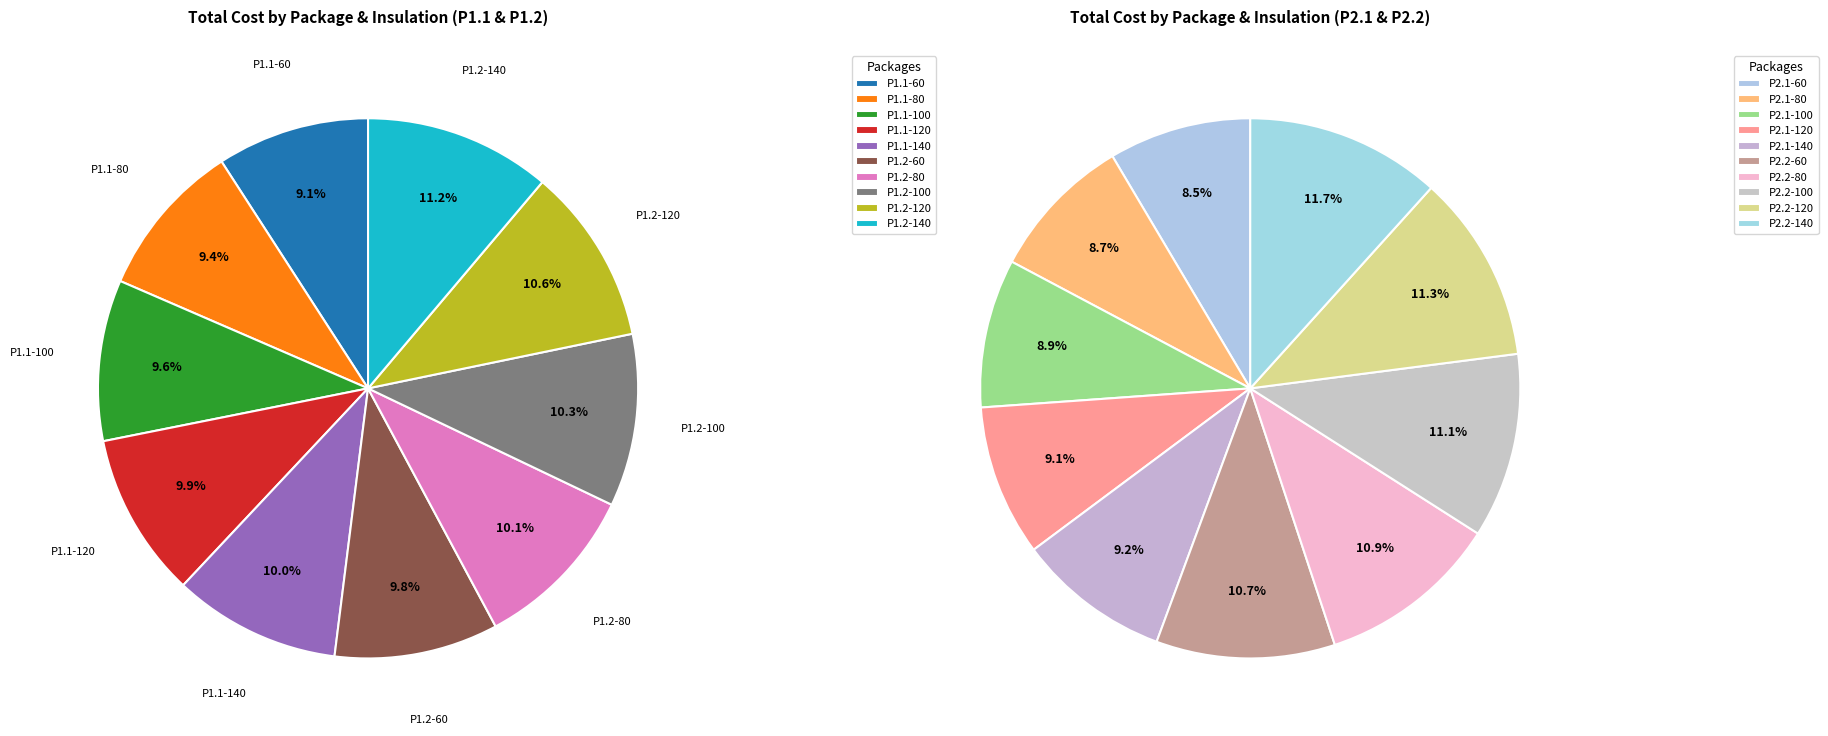

Is there a majority slice in this chart?

No